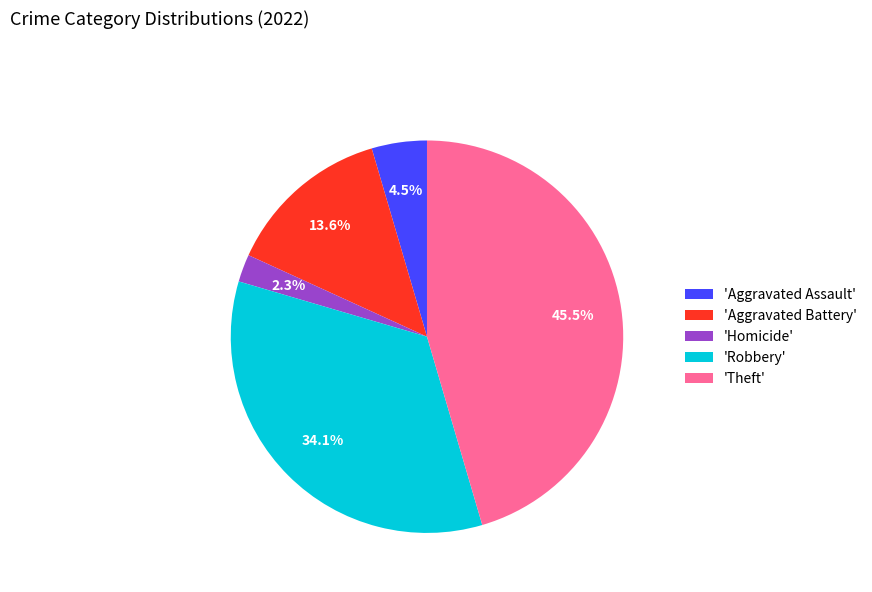

Which category has the smallest portion of the pie?

'Homicide'